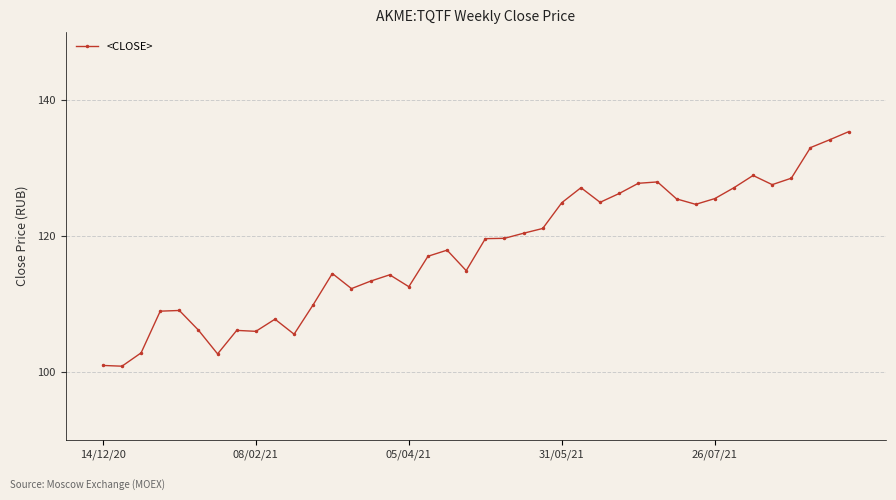

What is the average value?

117.8